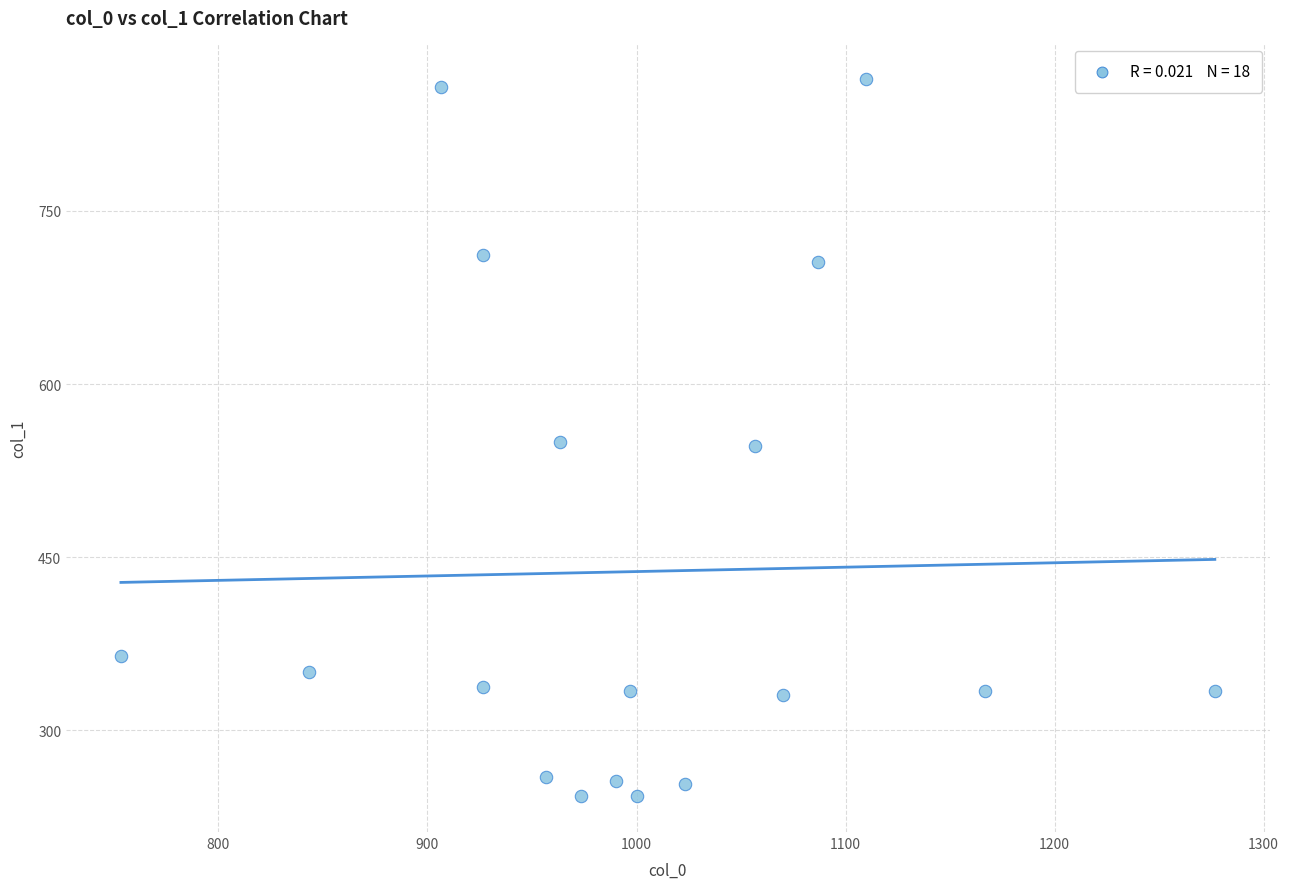

What is the range of X values (max minus min)?

523.3